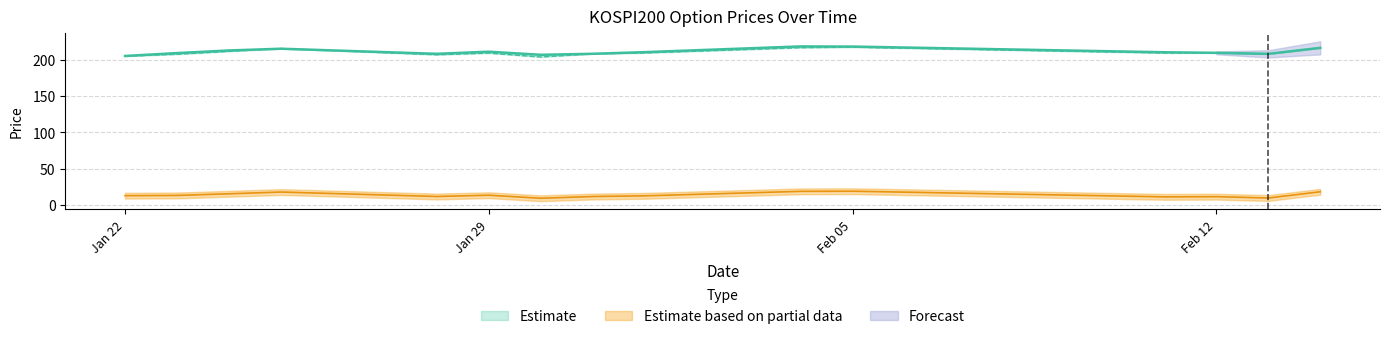

How many values in the SPOT_PRICE series are below 208?

6